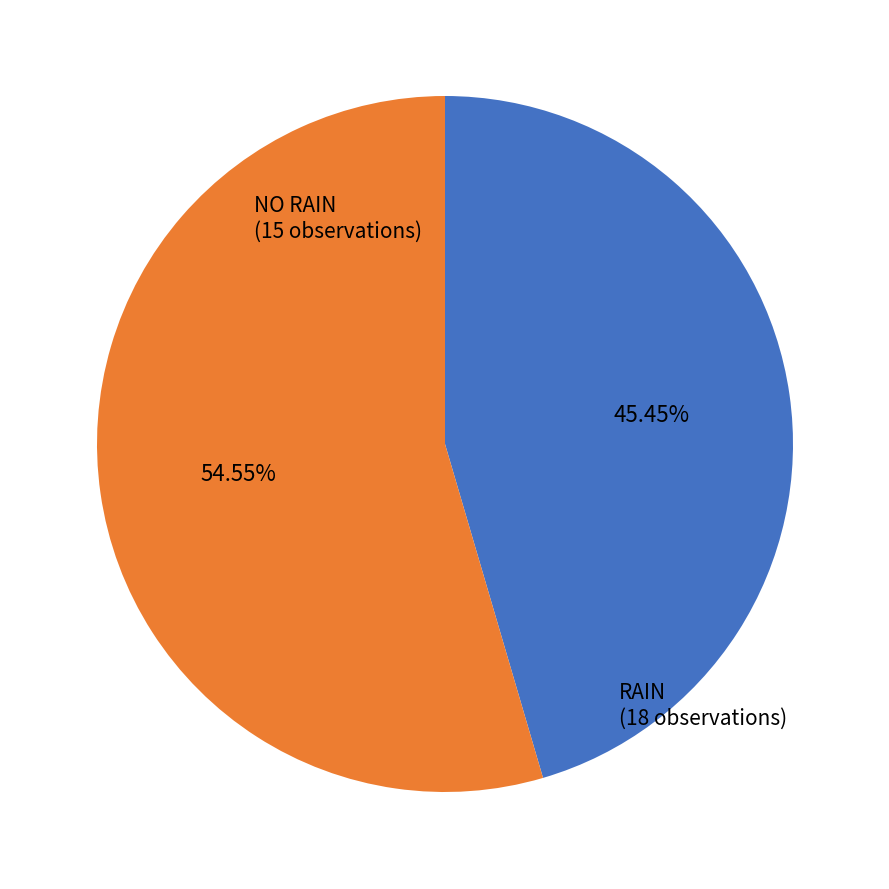

Is there any slice that represents more than half of the pie?

Yes